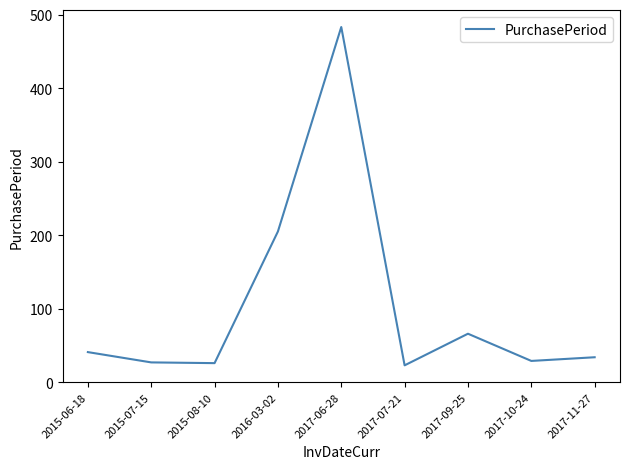

What is the maximum value shown in the chart?

483